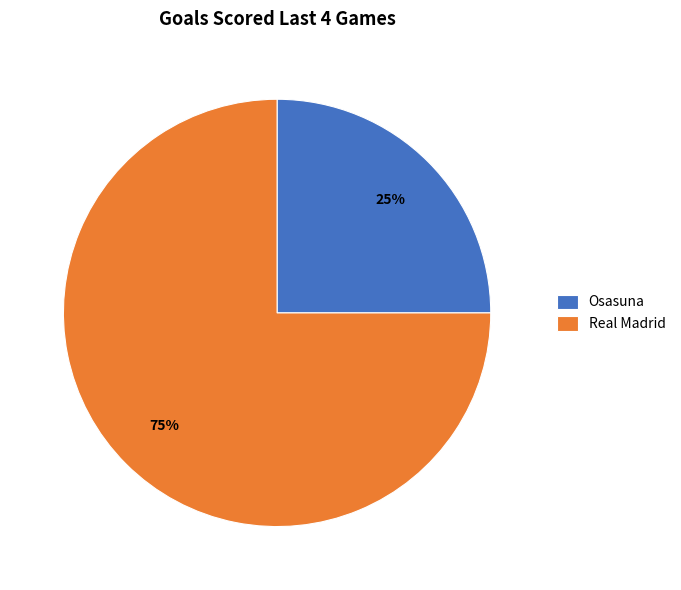

Rank the categories by value from highest to lowest.

Real Madrid, Osasuna